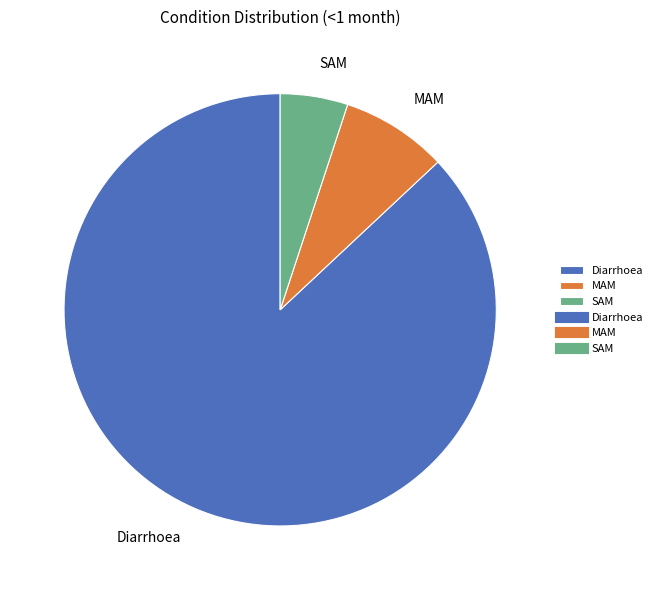

The SAM slice represents 1% of the pie. True or false?

False